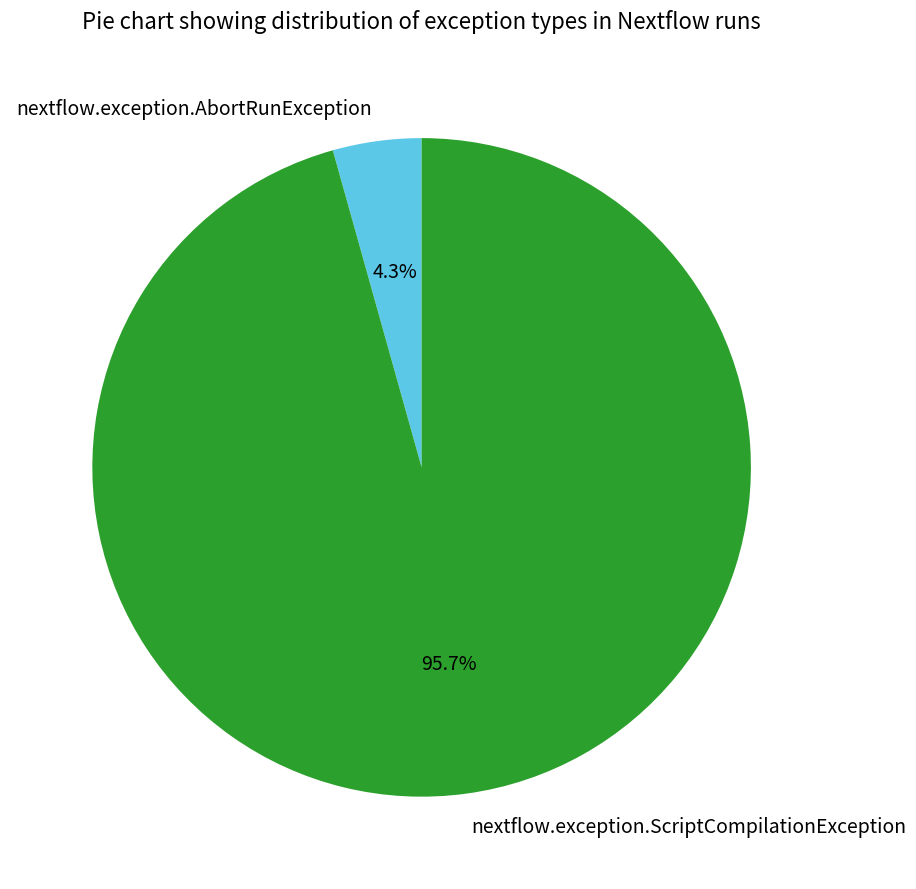

Which slice is the largest?

nextflow.exception.ScriptCompilationException